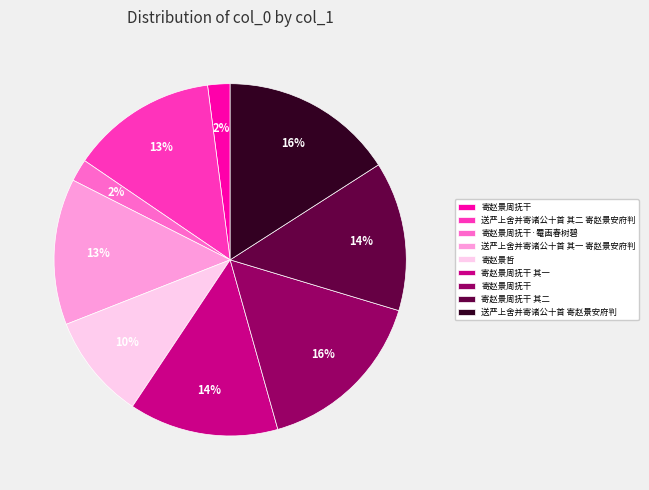

To the nearest percent, what is the difference between the largest and smallest slice percentages?

14%